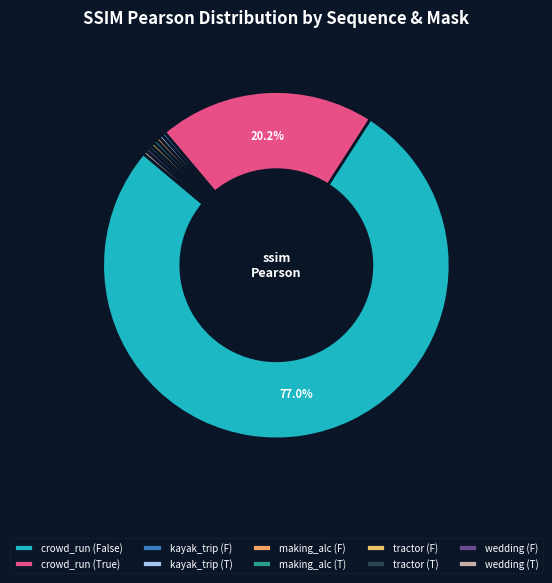

Count the number of slices in the pie.

10